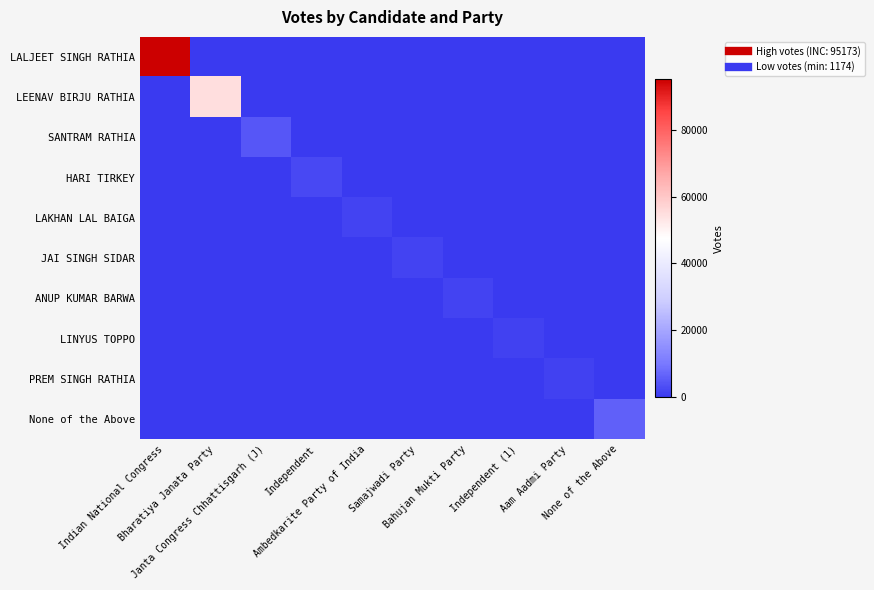

Rank the series by their maximum value, from lowest to highest.

PREM SINGH RATHIA, LINYUS TOPPO, ANUP KUMAR BARWA, JAI SINGH SIDAR, LAKHAN LAL BAIGA, HARI TIRKEY, SANTRAM RATHIA, None of the Above, LEENAV BIRJU RATHIA, LALJEET SINGH RATHIA